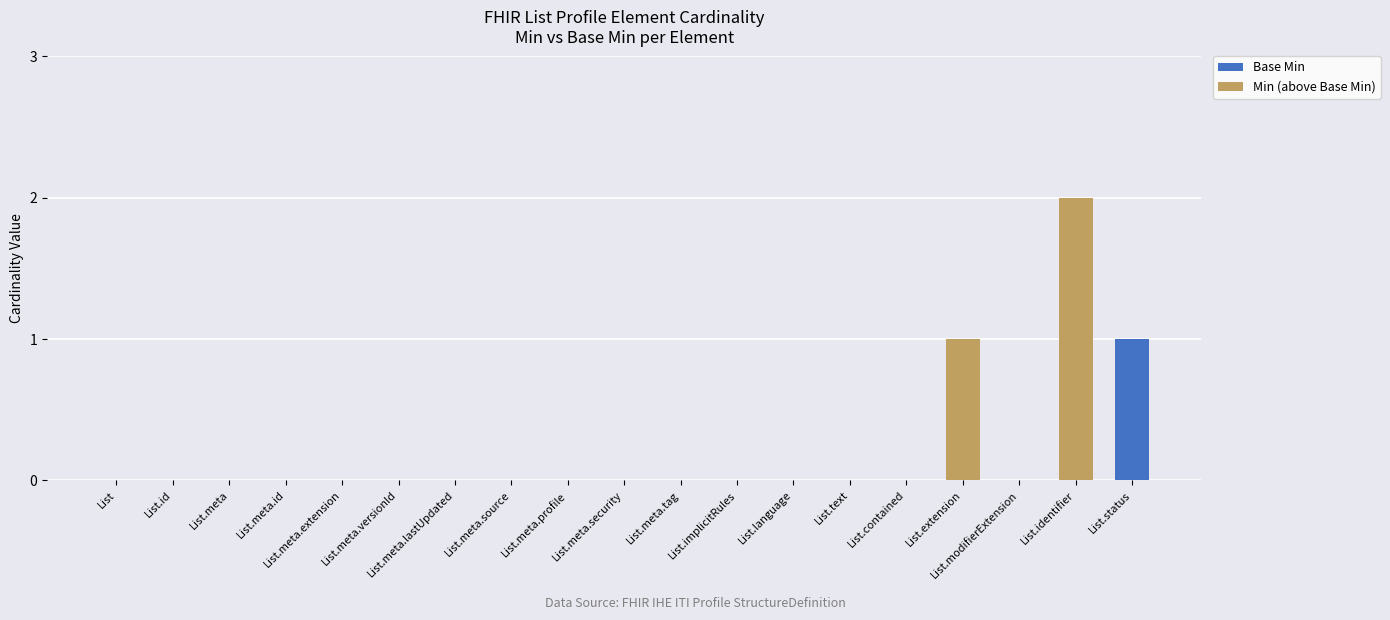

At which label does Base Min reach its peak?

List.status